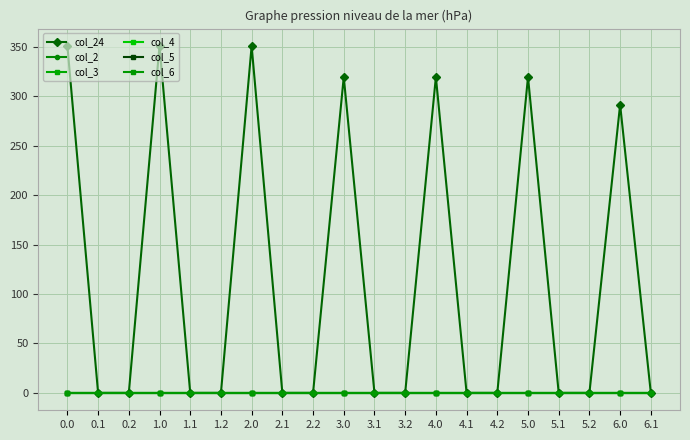

What is the maximum value shown in the chart?

351.0